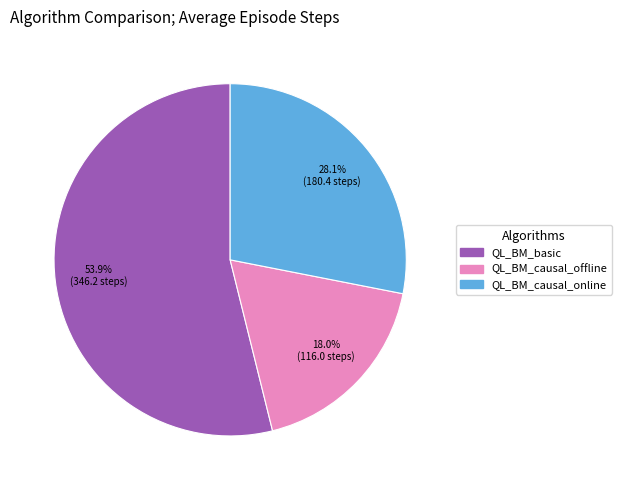

What is the largest slice in the pie chart?

QL_BM_basic